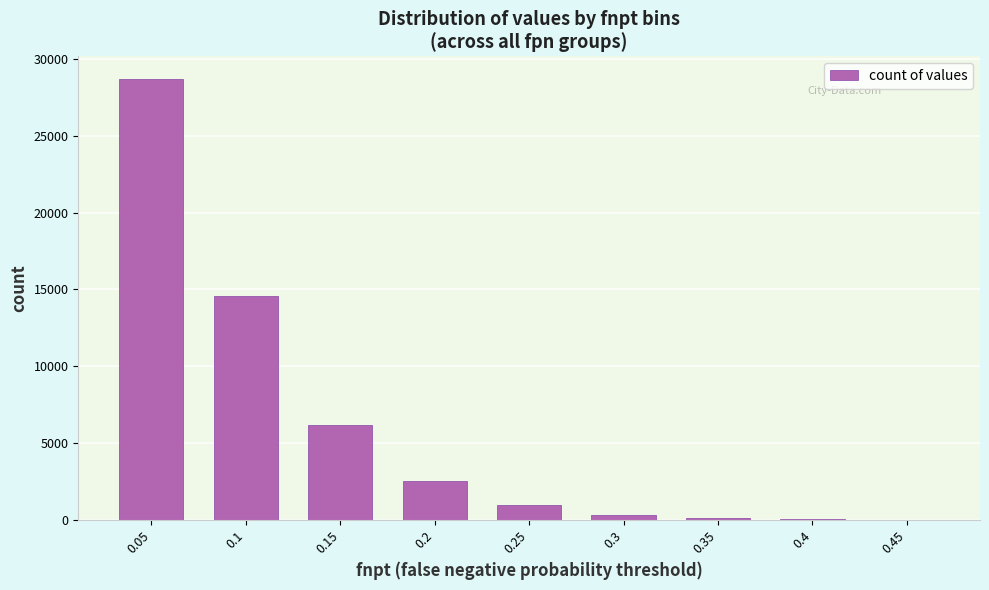

What is the maximum value shown in the chart?

28728